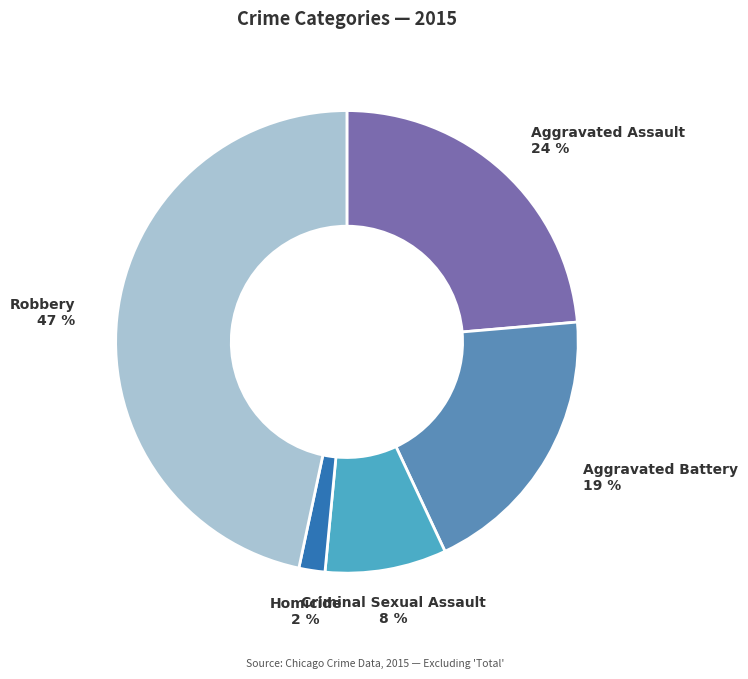

To the nearest percent, what percentage of the pie is Robbery?

47%